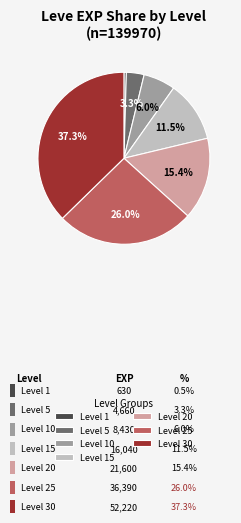

Count the number of slices in the pie.

7